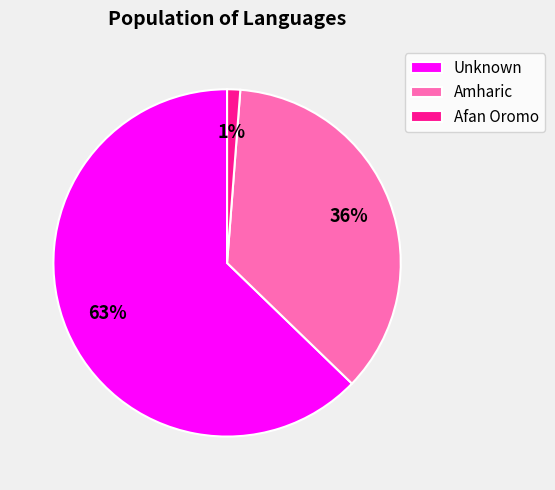

To the nearest percent, what is the average slice percentage?

33%